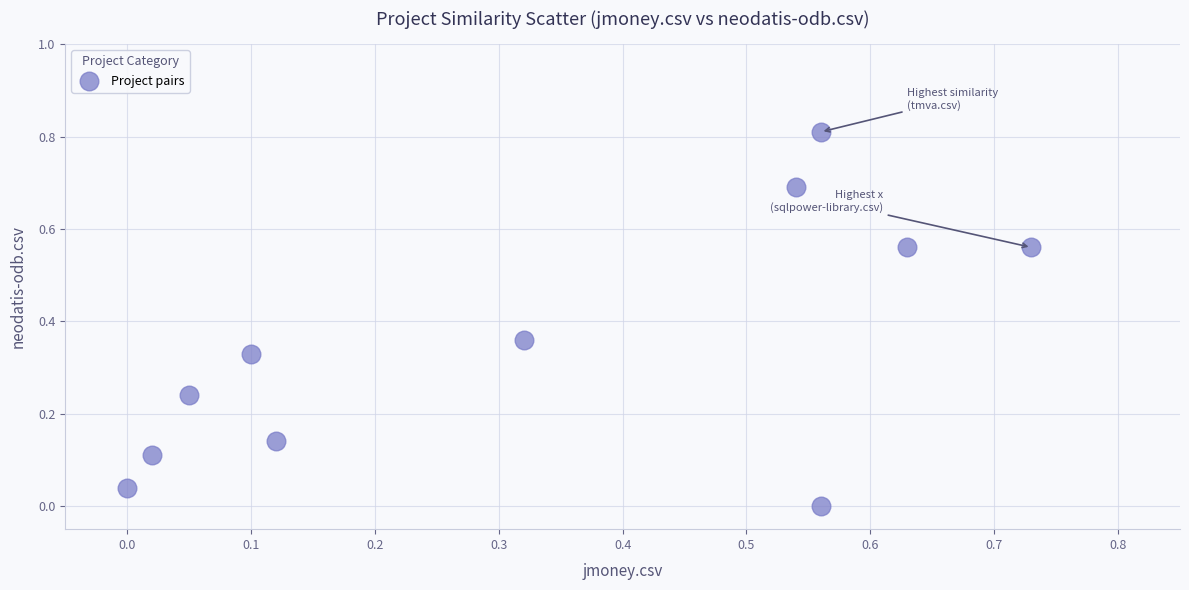

What is the range of Y values (max minus min)?

0.8